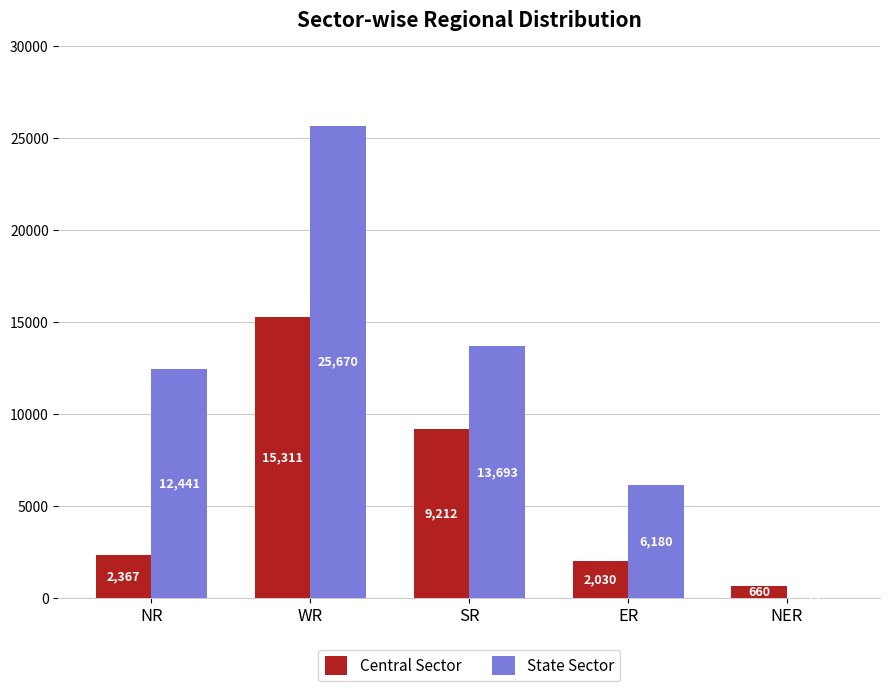

Read the Central Sector value at NR.

2367